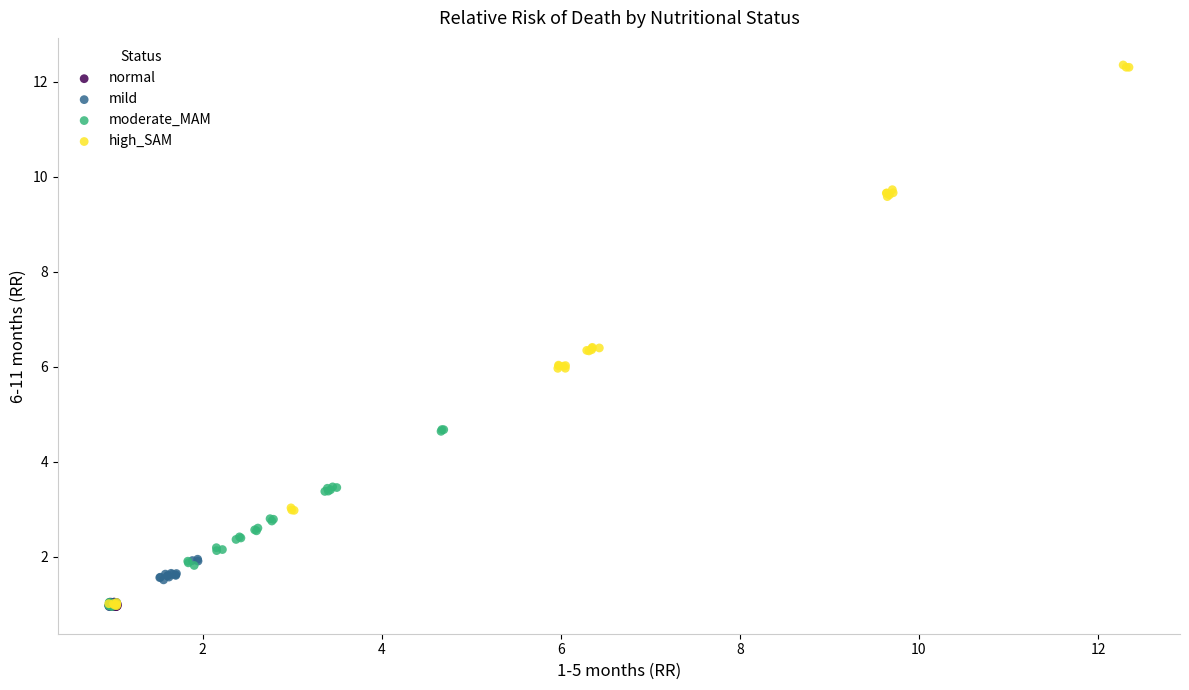

Which series contains the highest Y value?

high_SAM